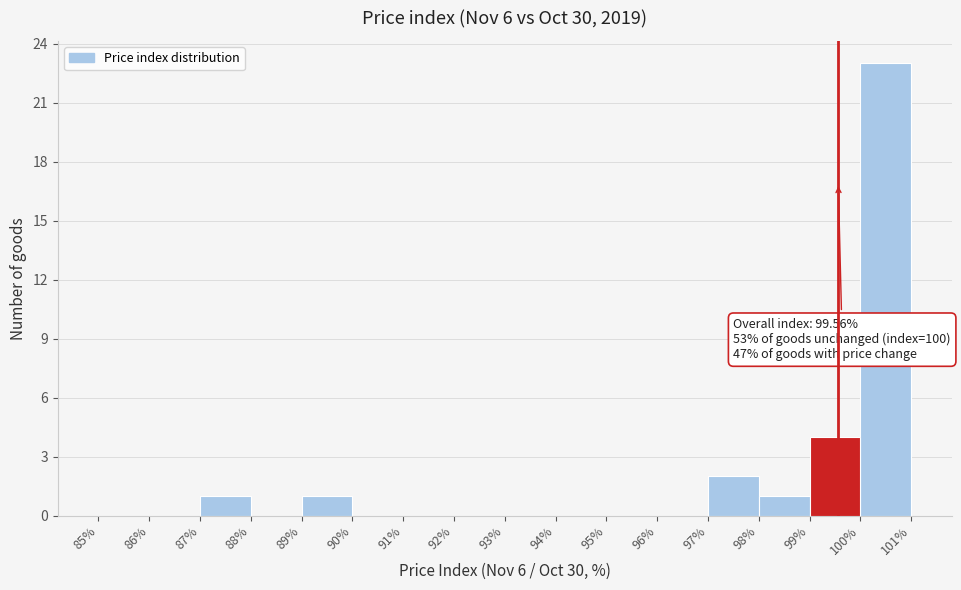

Which range on the x-axis has the tallest bar?

100% to 101%